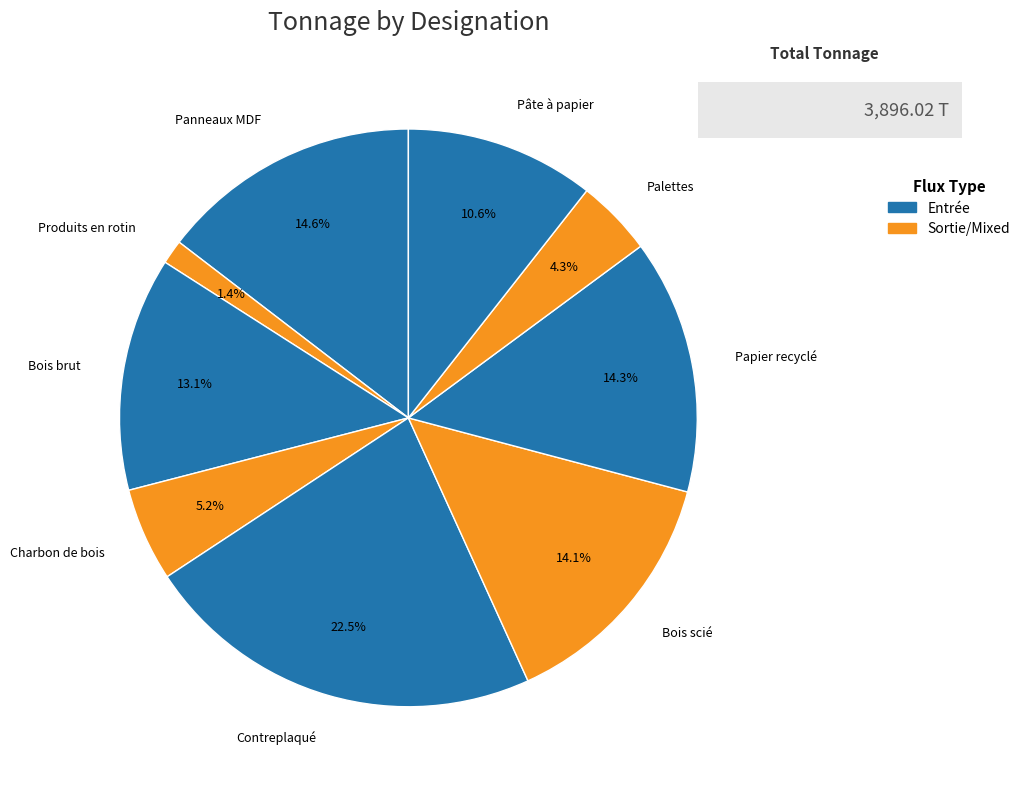

What portion of the pie excludes Produits en rotin?

98.6%